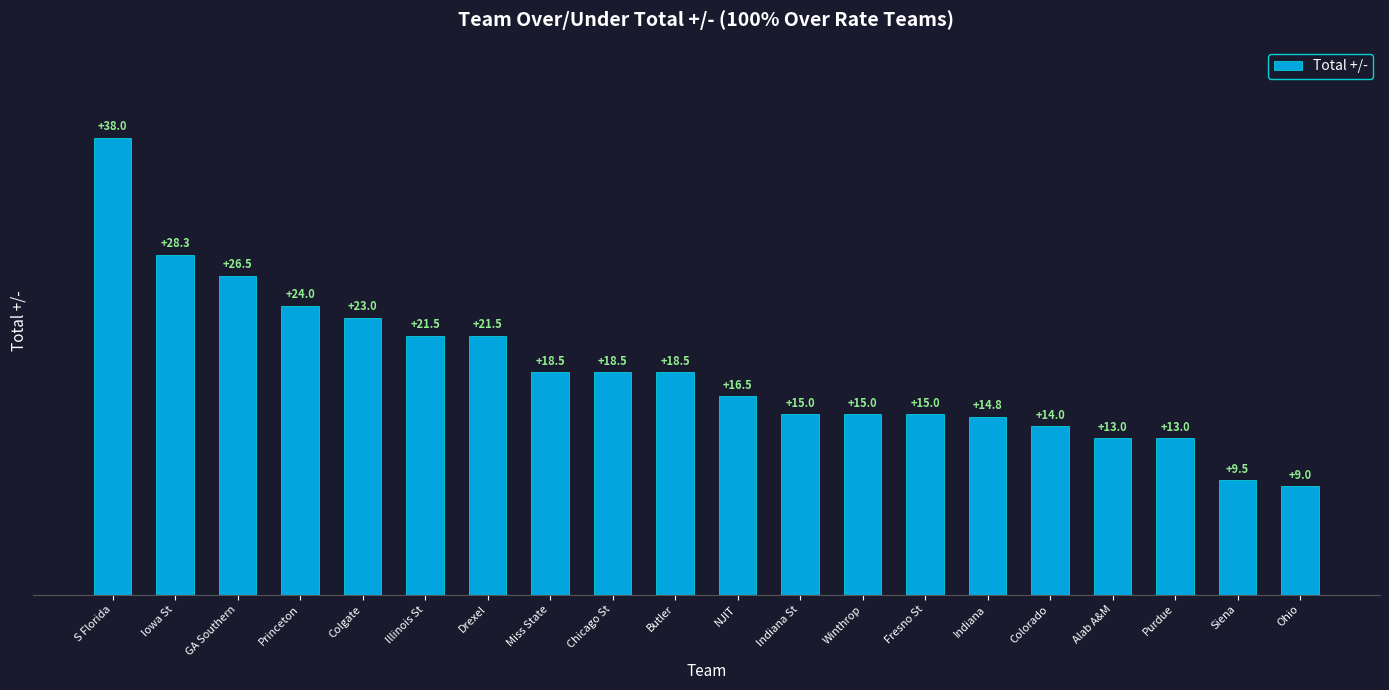

What is the average value?

18.7